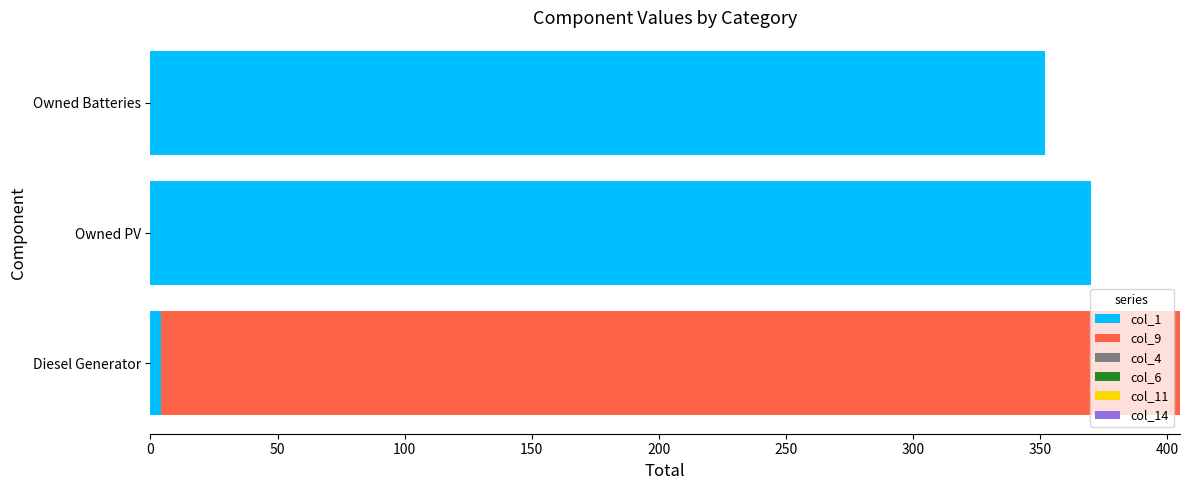

The col_1 series shows 352 at Owned Batteries. True or false?

True